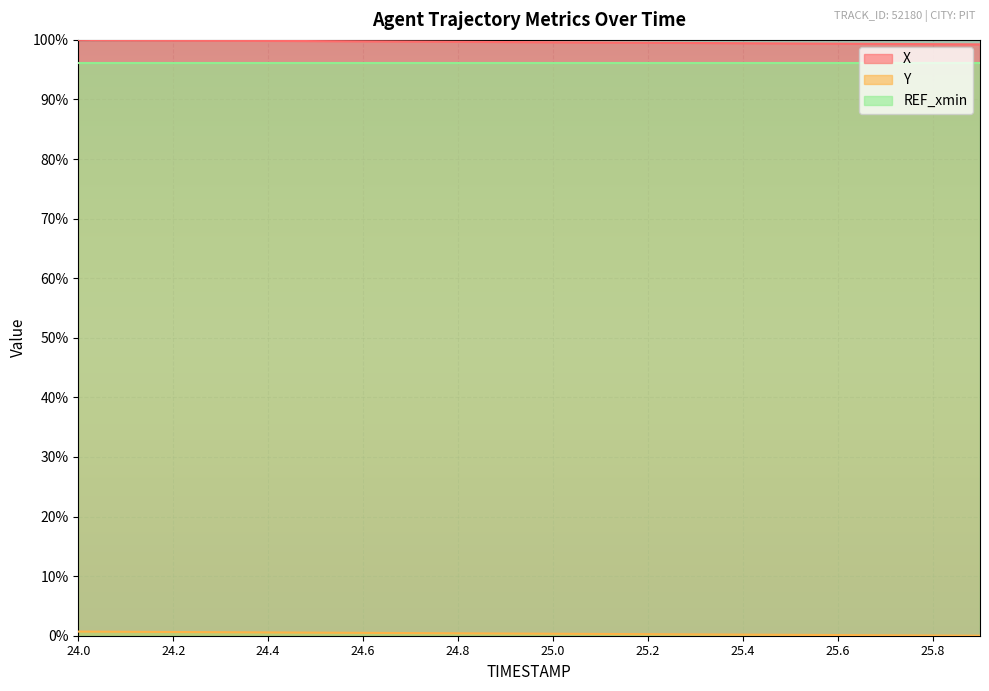

What is the label of the 17th point from the left?

25.6